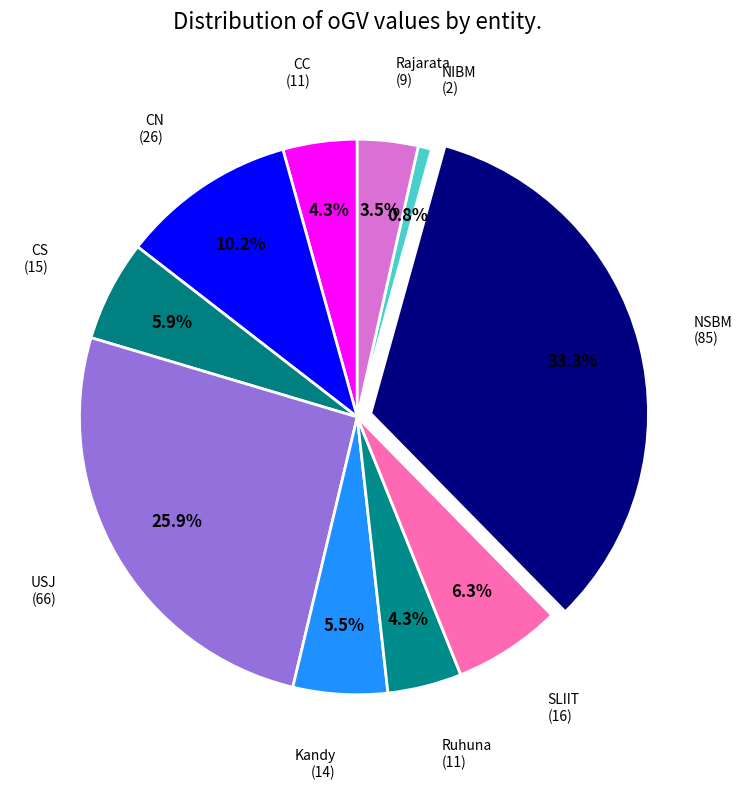

To the nearest percent, what is the combined percentage of CC and SLIIT?

11%